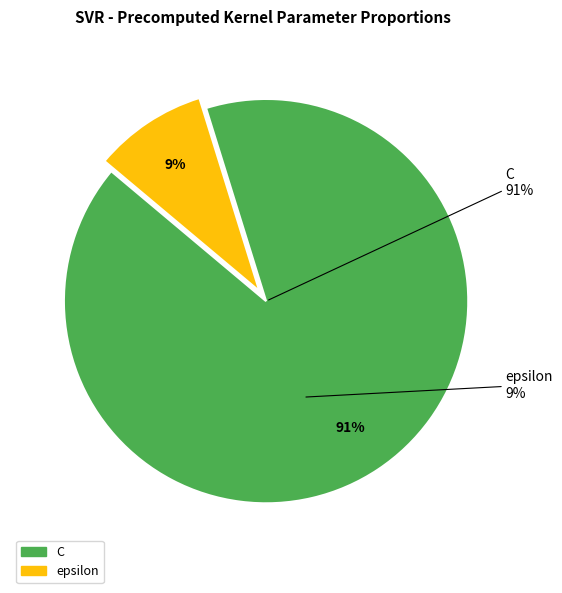

The C slice represents 91% of the pie. True or false?

True